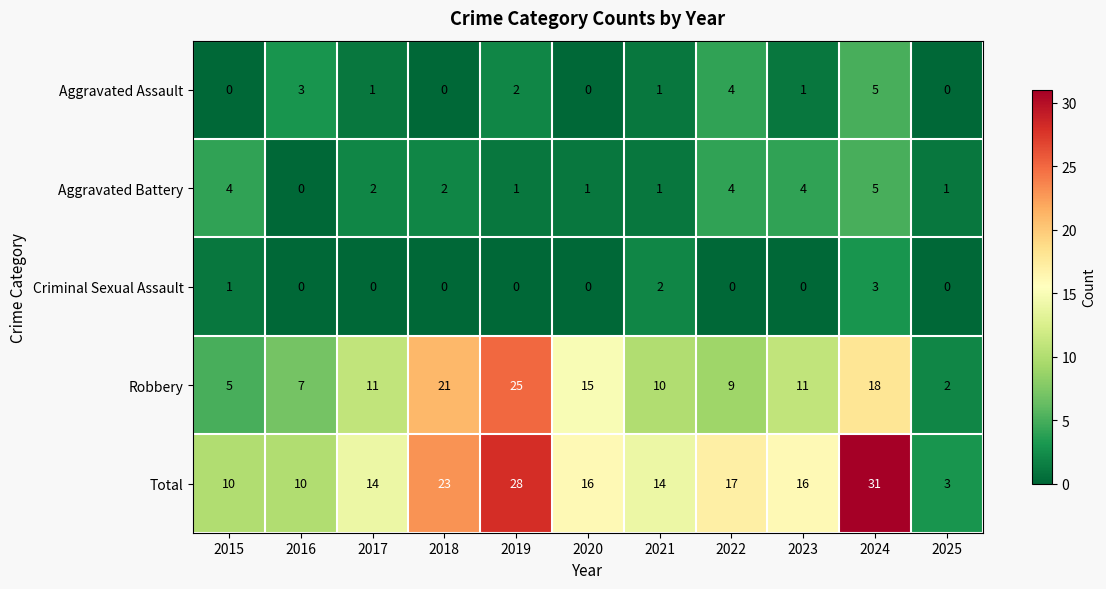

Count the Aggravated Battery values in the range 1 to 4.

9